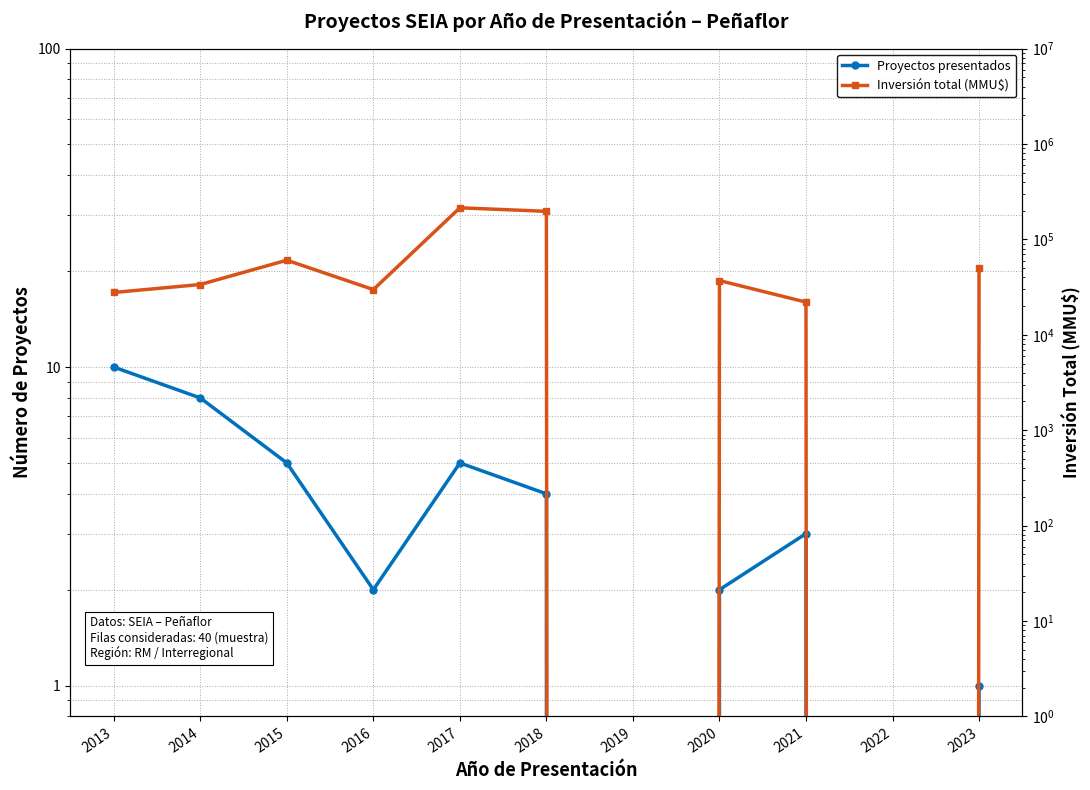

How many data points does each series have?

11